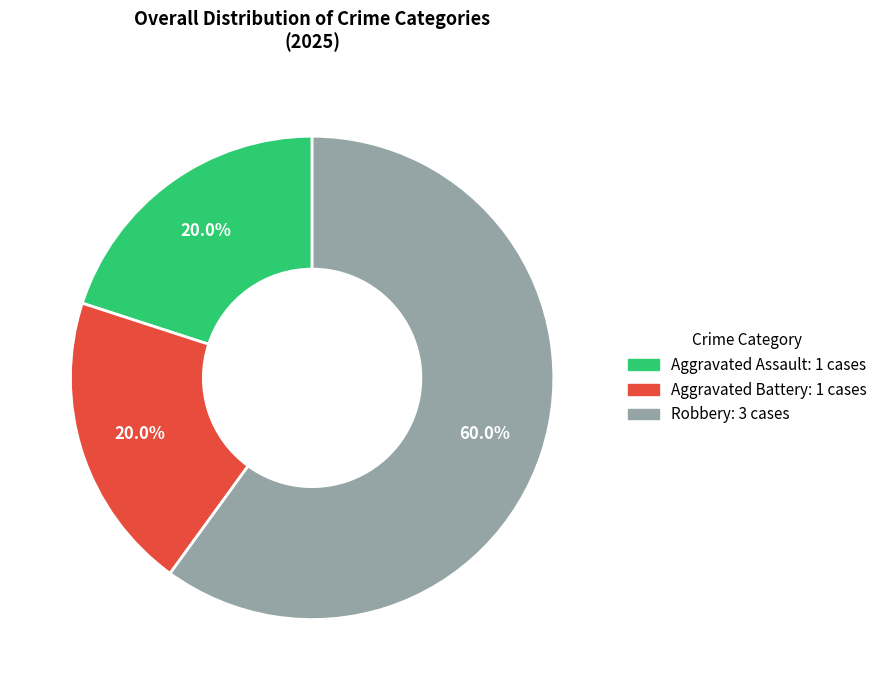

To the nearest percent, what percentage of the pie is Robbery?

60%